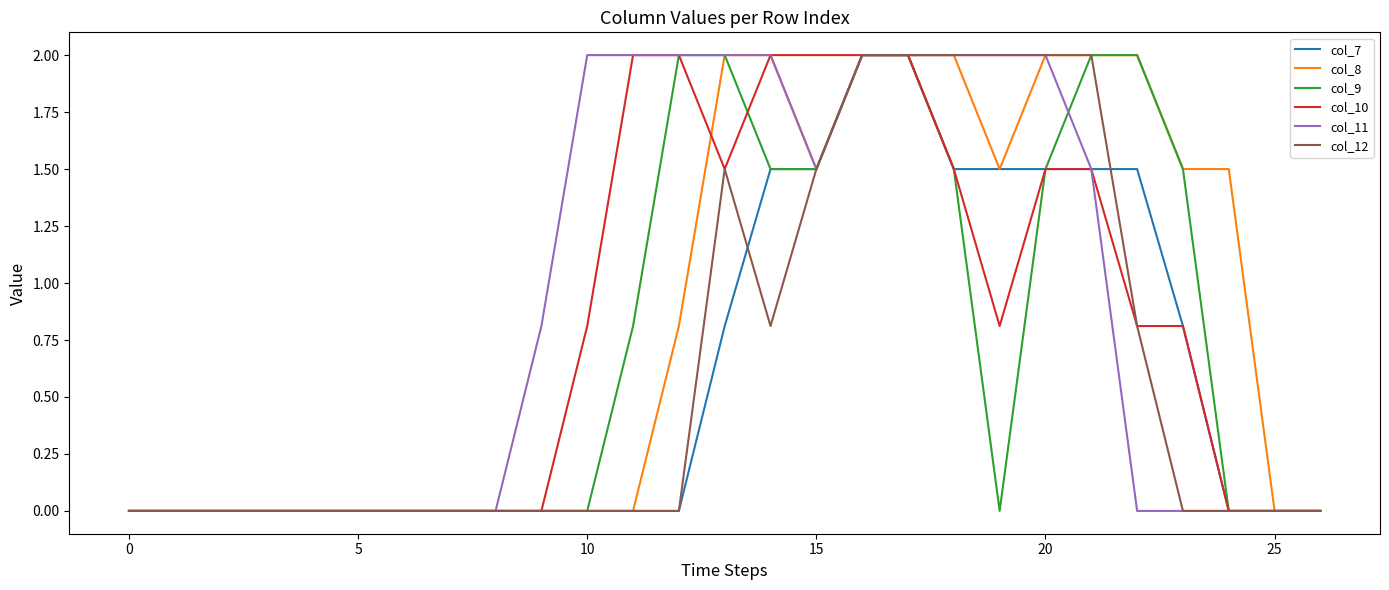

What are all the series names shown in the legend?

col_7, col_8, col_9, col_10, col_11, col_12